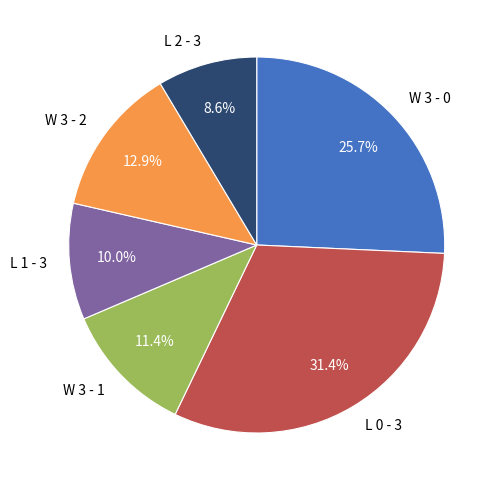

What percentage is the W 3 - 2 slice, to the nearest percent?

13%